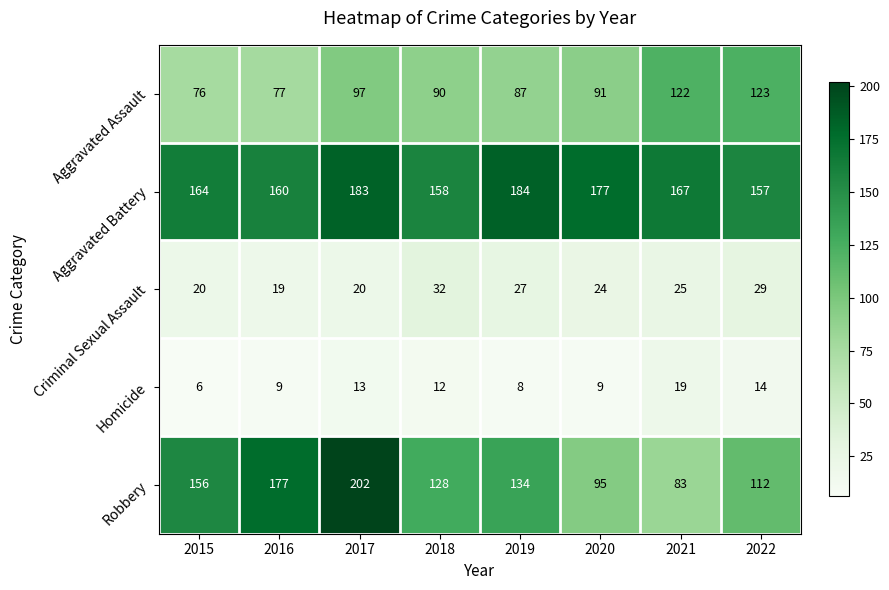

List the series in order of their peak value, highest first.

Robbery, Aggravated Battery, Aggravated Assault, Criminal Sexual Assault, Homicide